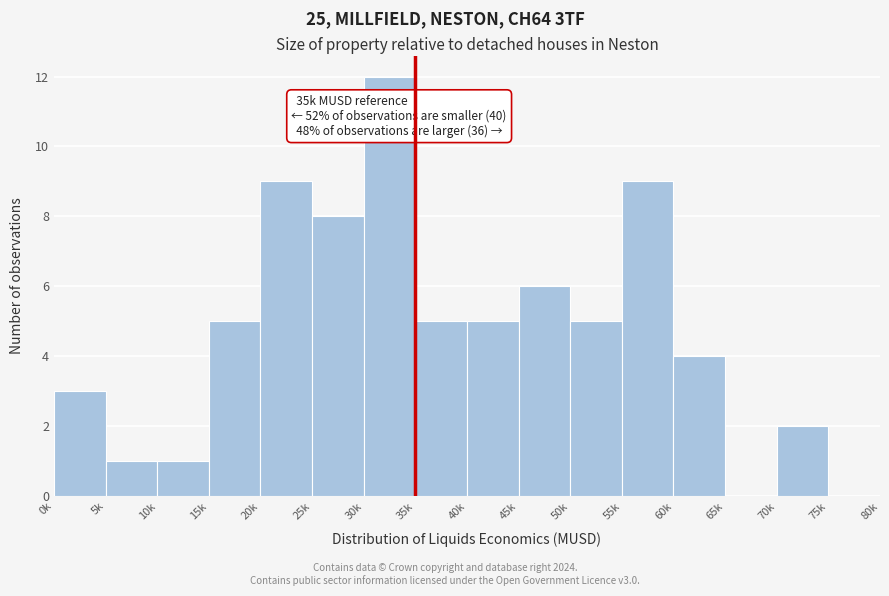

Reading left to right, transcribe all the data shown in this chart.

0k=3	5k=1	10k=1	15k=5	20k=9	25k=8	30k=12	35k=5	40k=5	45k=6	50k=5	55k=9	60k=4	65k=0	70k=2	75k=0